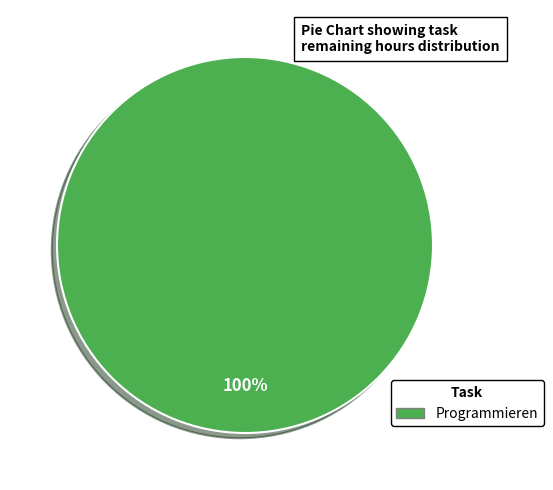

Is there a majority slice in this chart?

Yes